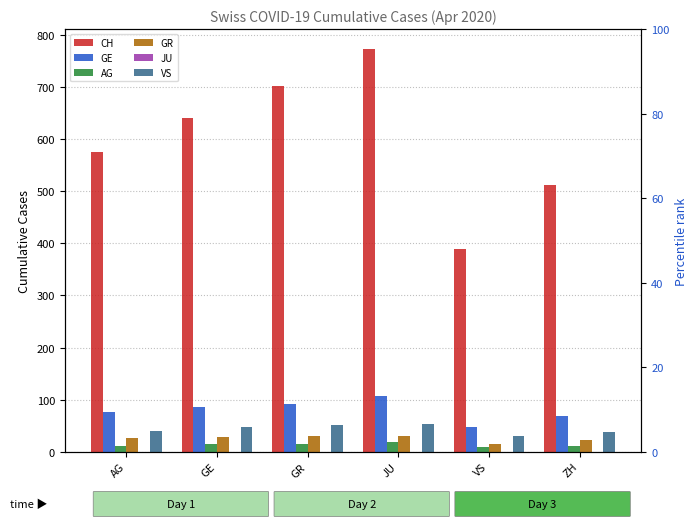

Is the value of JU at JU greater than the value of GE at ZH?

No